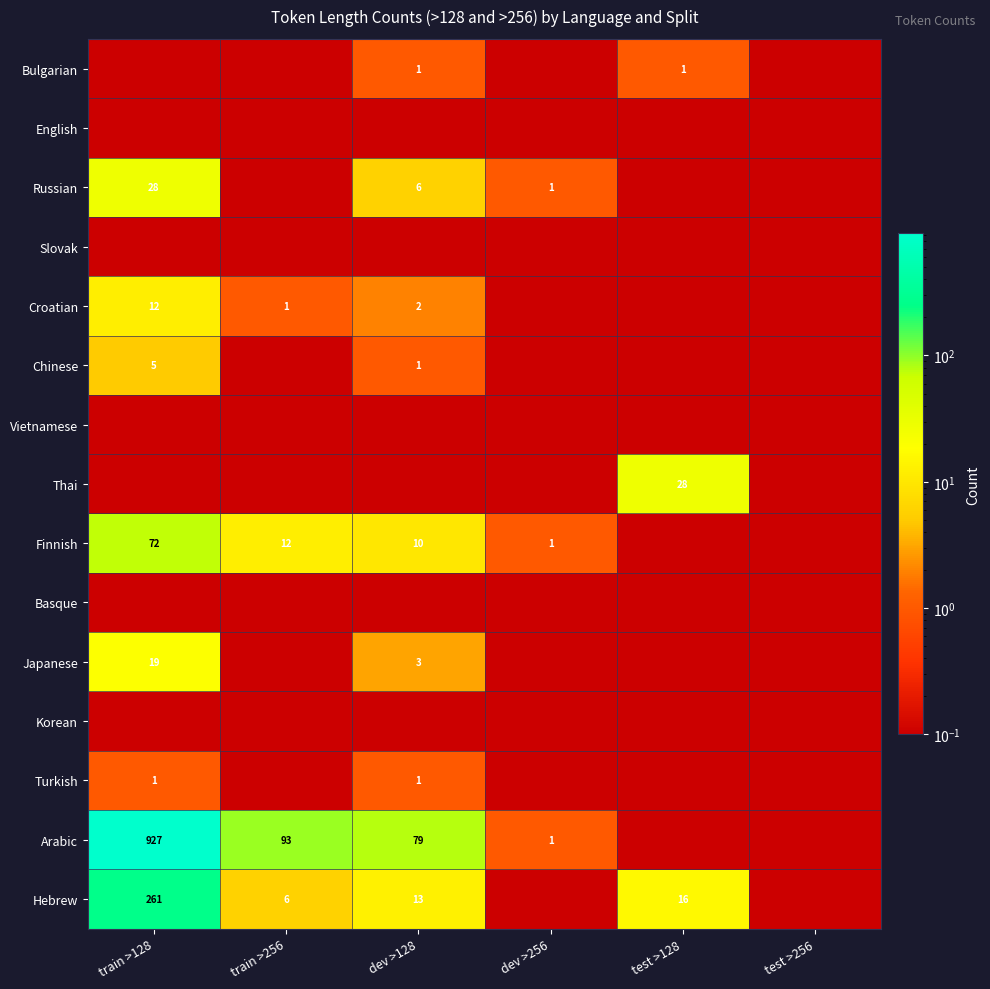

Which has a higher value, test >128 or train >256?

test >128